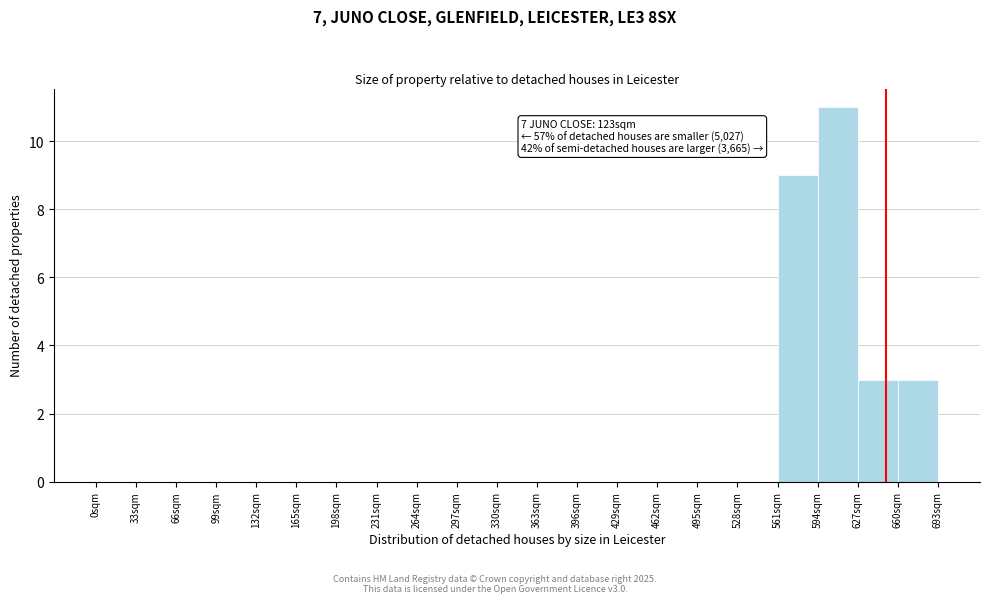

Over which range of the x-axis is the bar tallest?

594 to 627